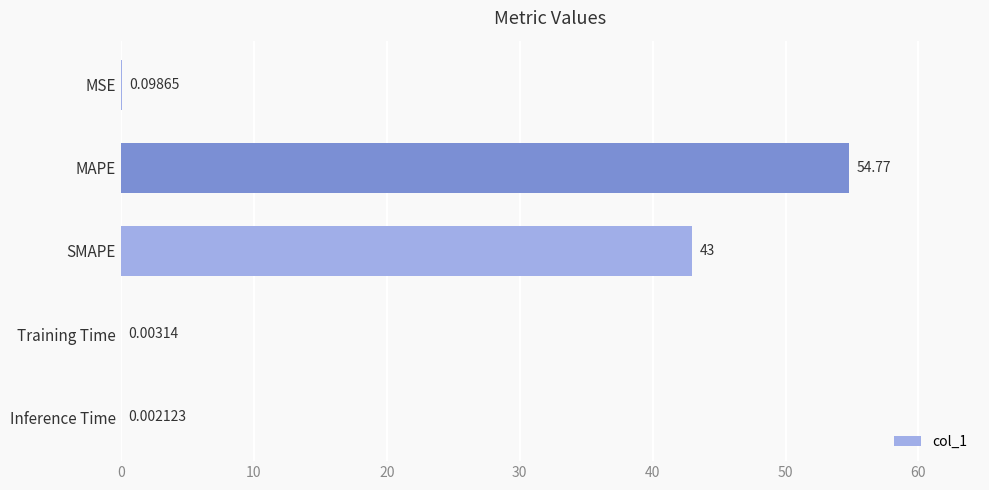

What is the maximum value shown in the chart?

54.8